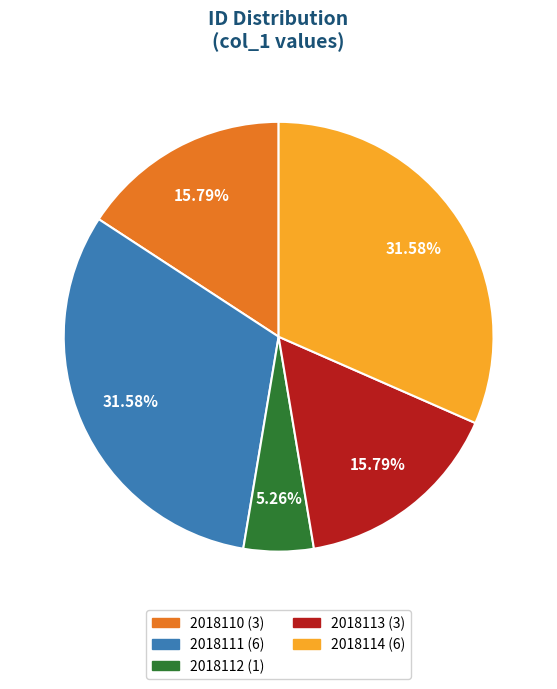

Is there a majority slice in this chart?

No